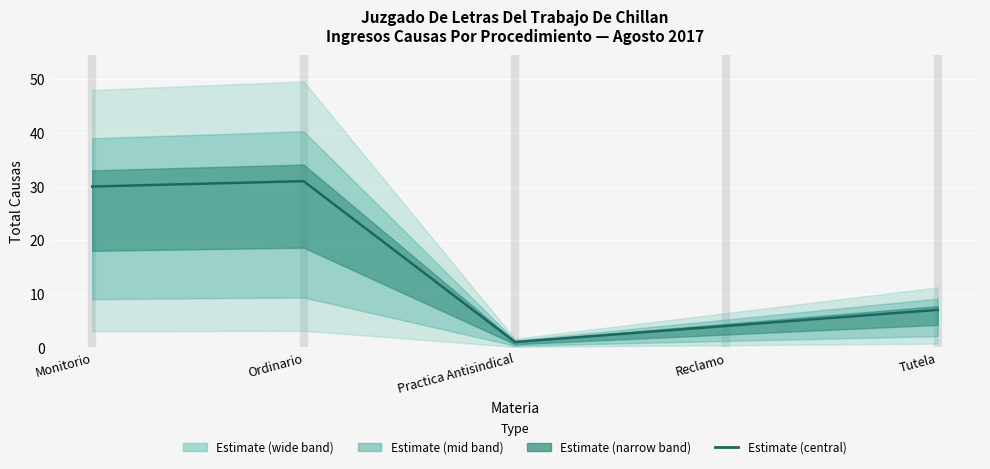

Approximately how many times larger is the value at Practica Antisindical compared to Tutela?

0.1